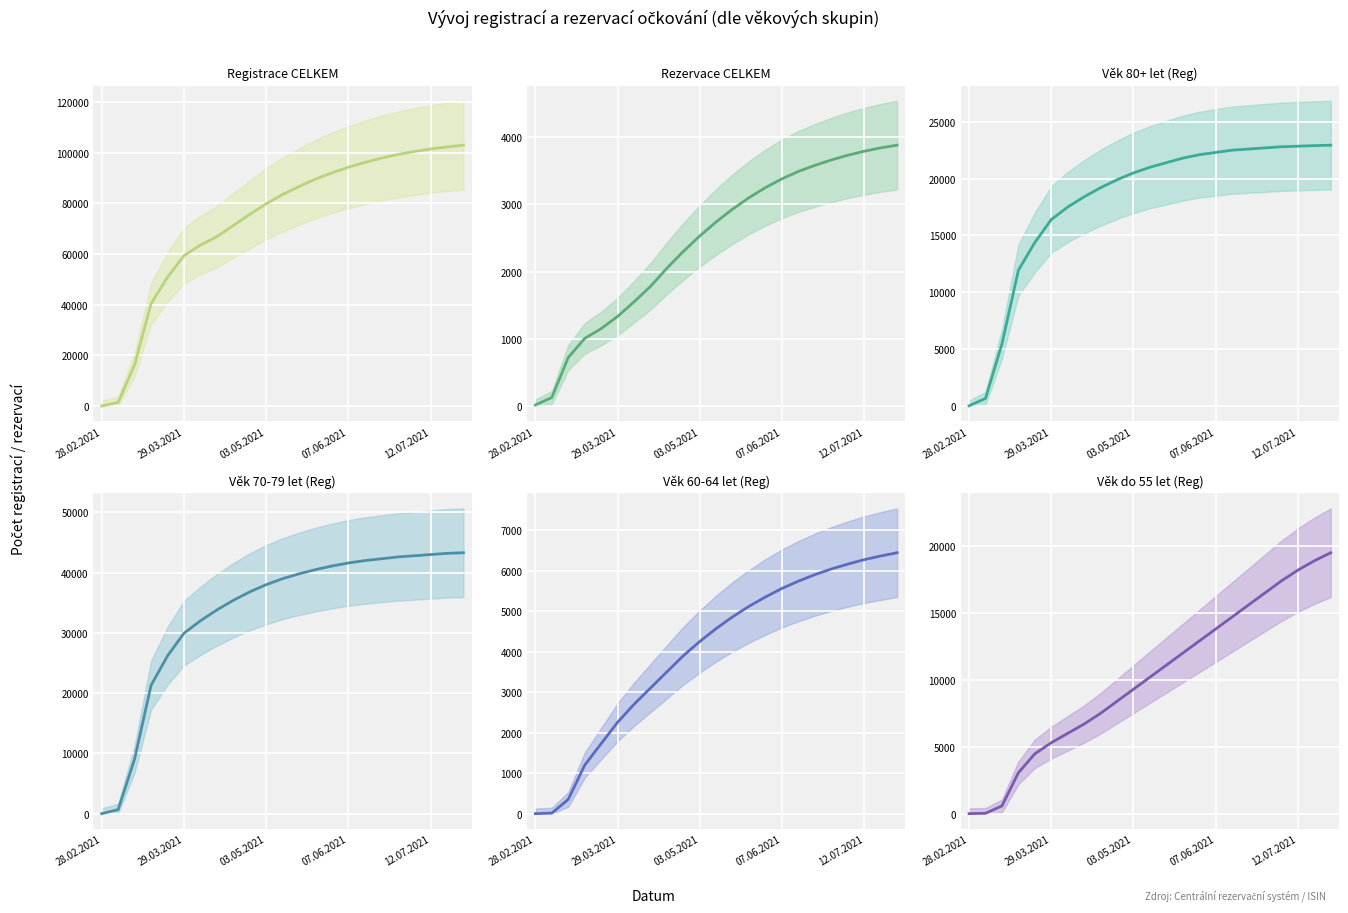

Which series has the largest range (max minus min)?

Registrace CELKEM